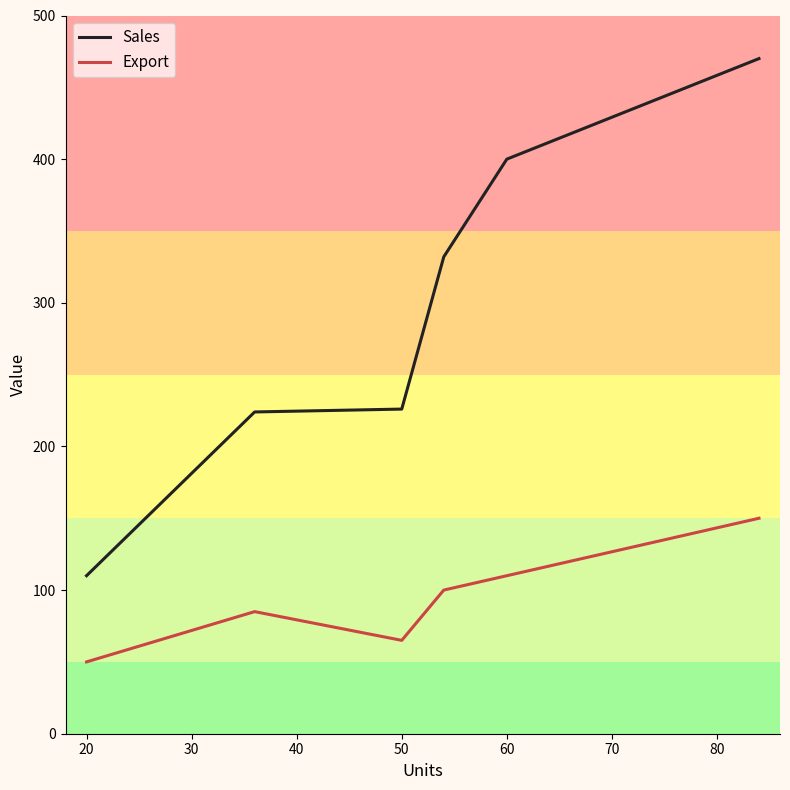

Count the number of data series in this chart.

2